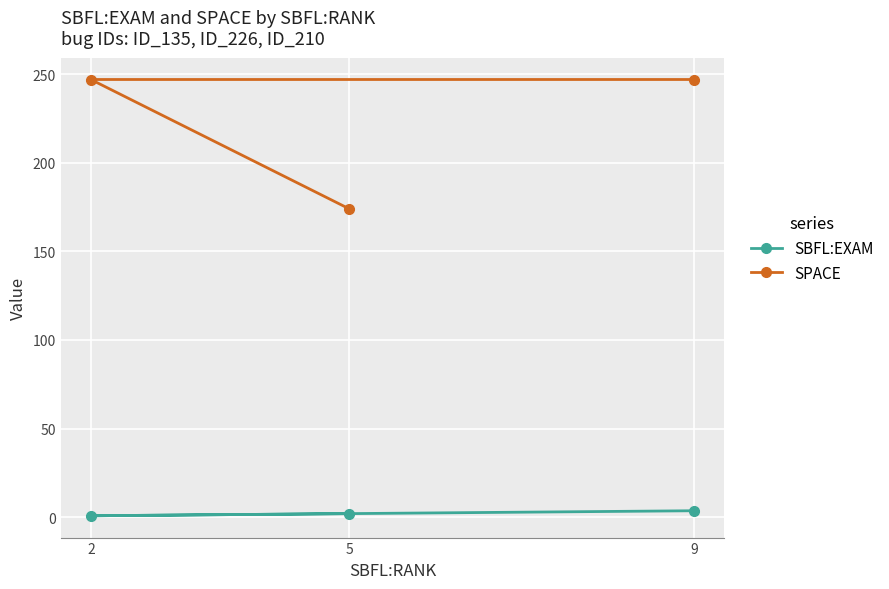

Reading right to left, list all the values displayed in this chart.

SBFL:EXAM: 9=3.6	5=2.0	2=0.8
SPACE: 9=247.0	5=174.0	2=247.0